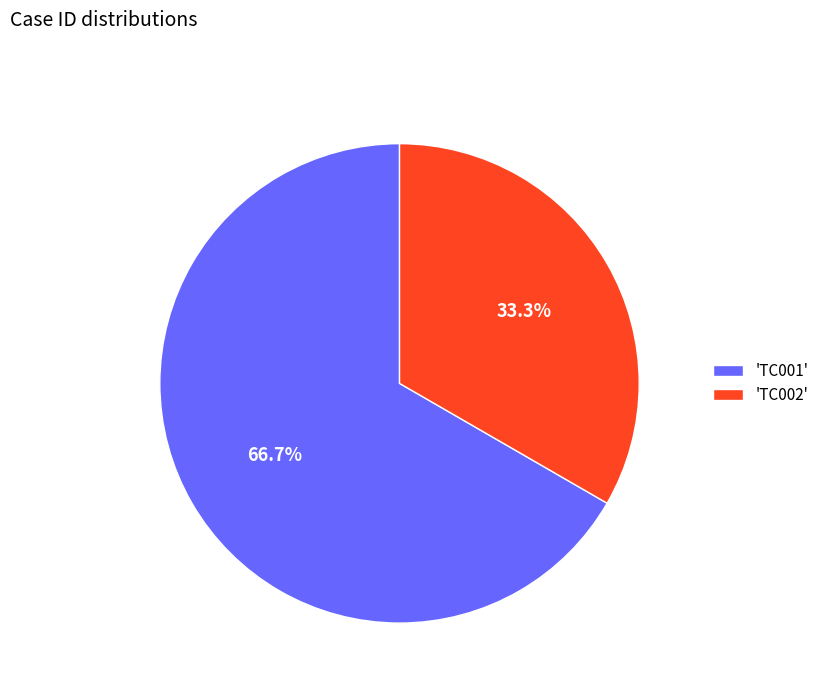

What is the largest slice in the pie chart?

'TC001'